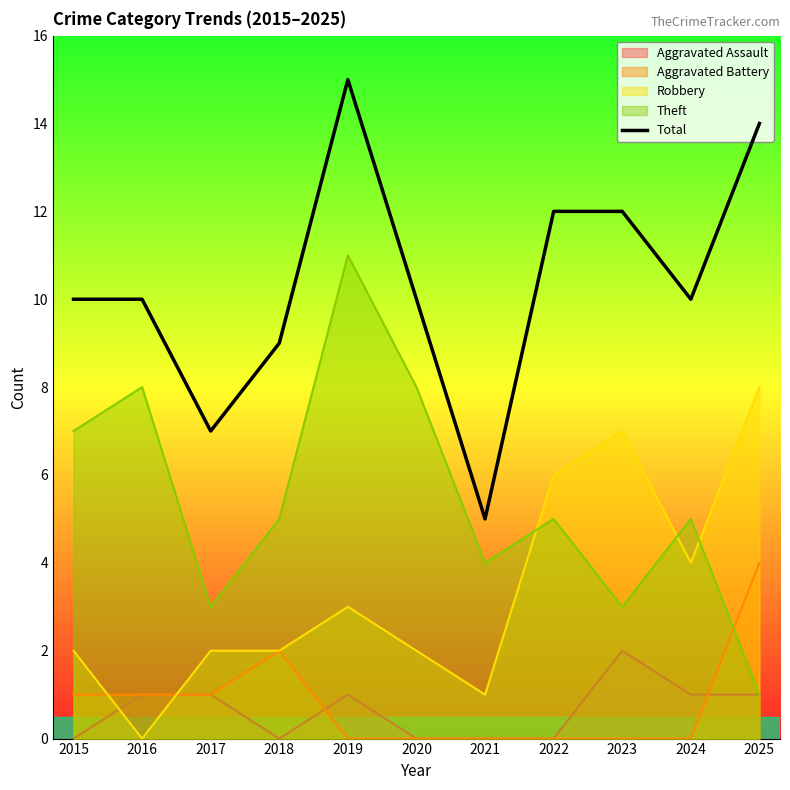

The value at 2020 is 10. True or false?

True